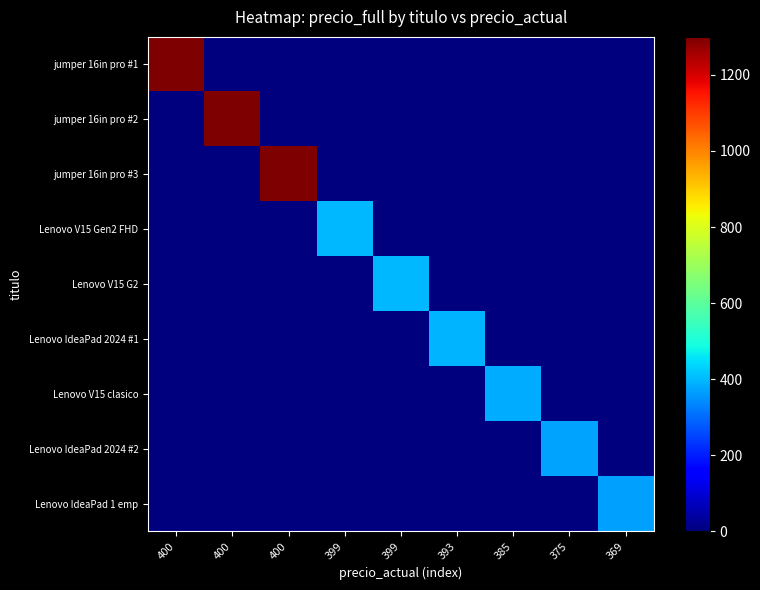

Rank the series by their maximum value, from lowest to highest.

Lenovo IdeaPad 1 emp, Lenovo IdeaPad 2024 #2, Lenovo V15 clasico, Lenovo IdeaPad 2024 #1, Lenovo V15 Gen2 FHD, Lenovo V15 G2, jumper 16in pro #1, jumper 16in pro #2, jumper 16in pro #3